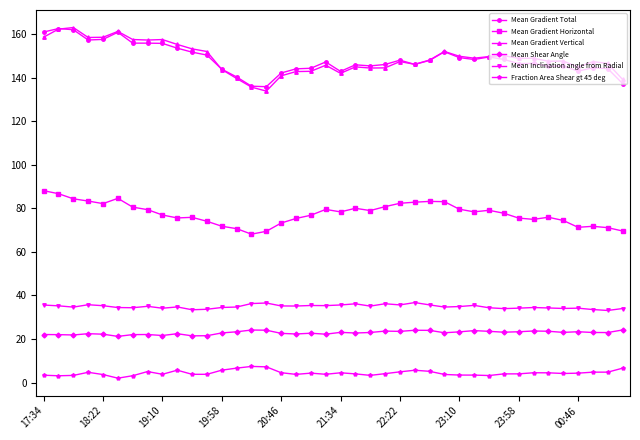

What is the value of the Mean Gradient Horizontal point at the 22nd from the left?

80.0